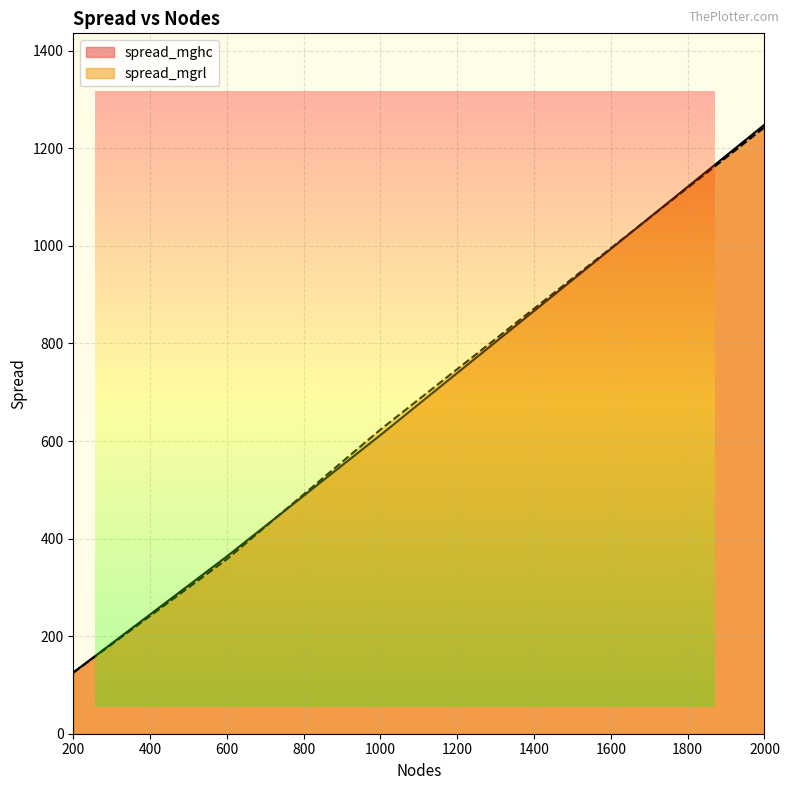

The spread_mghc series shows 596.1 at 600. True or false?

False